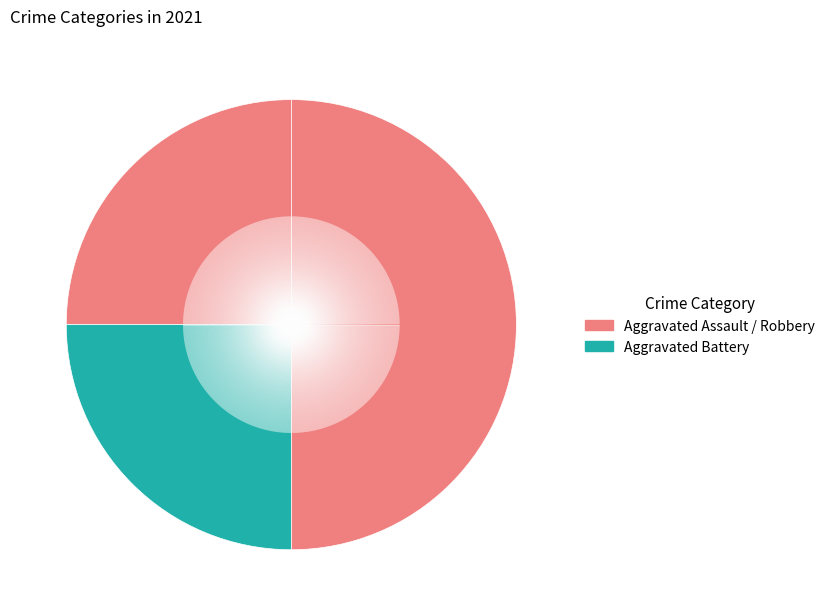

Count the number of slices in the pie.

3